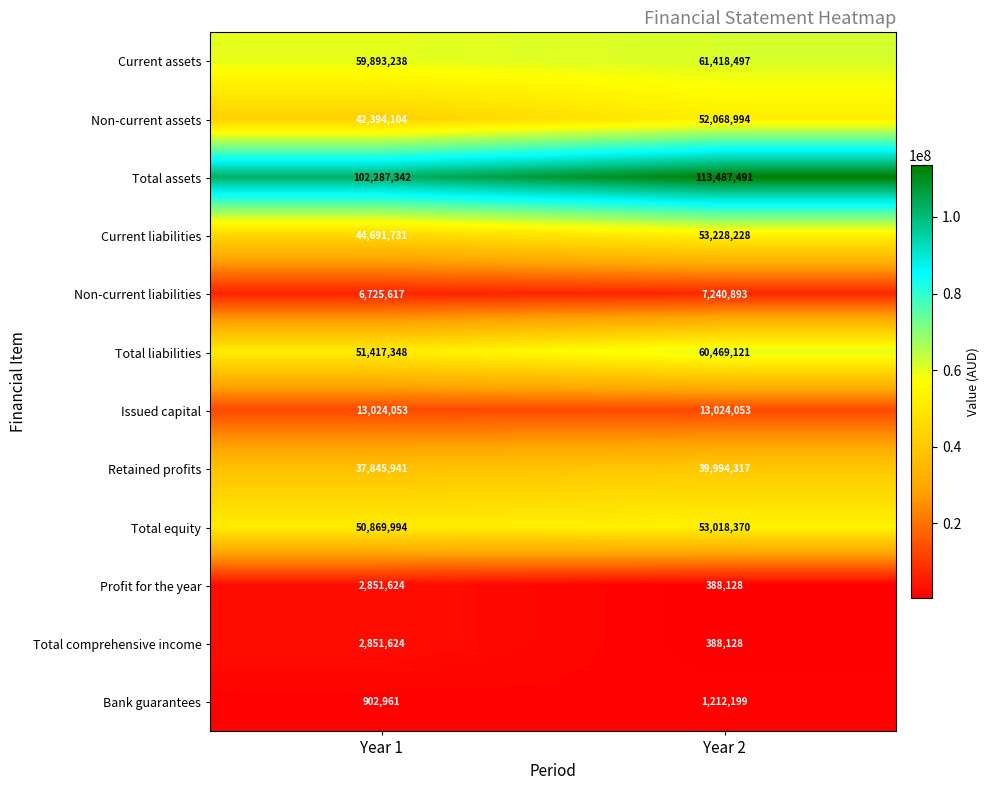

Between Year 1 and Year 2, which series saw the biggest shift?

Total assets